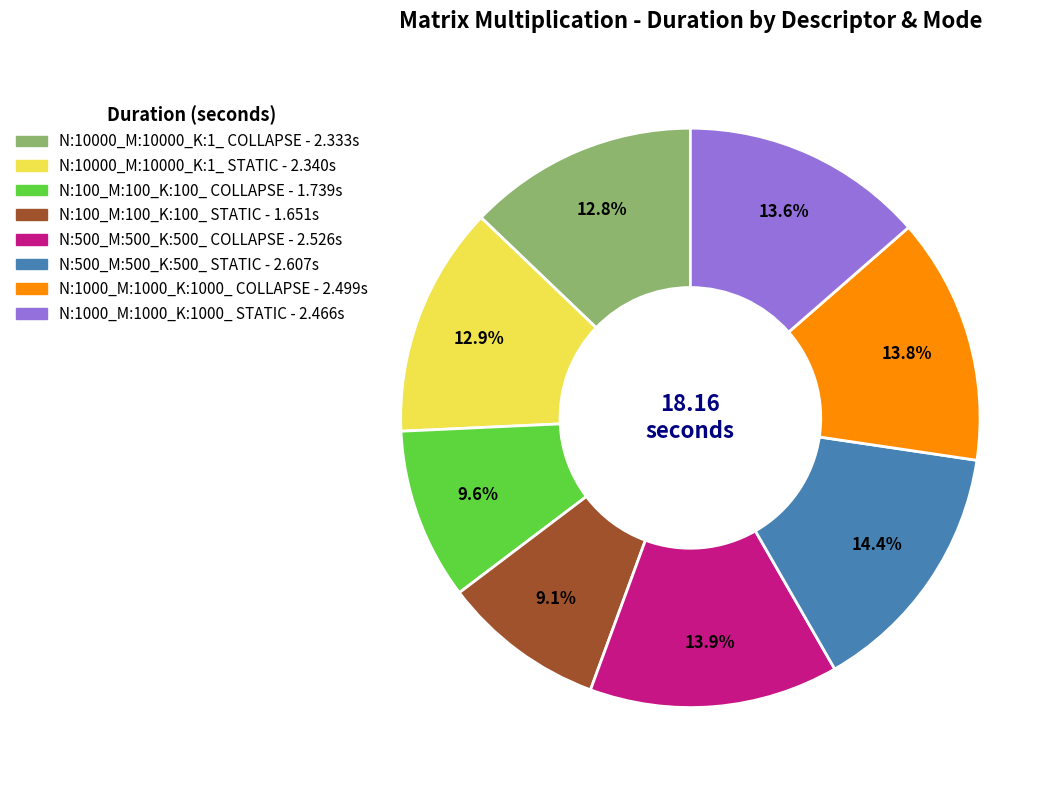

What percentage is the N:10000_M:10000_K:1_ STATIC slice, to the nearest percent?

13%